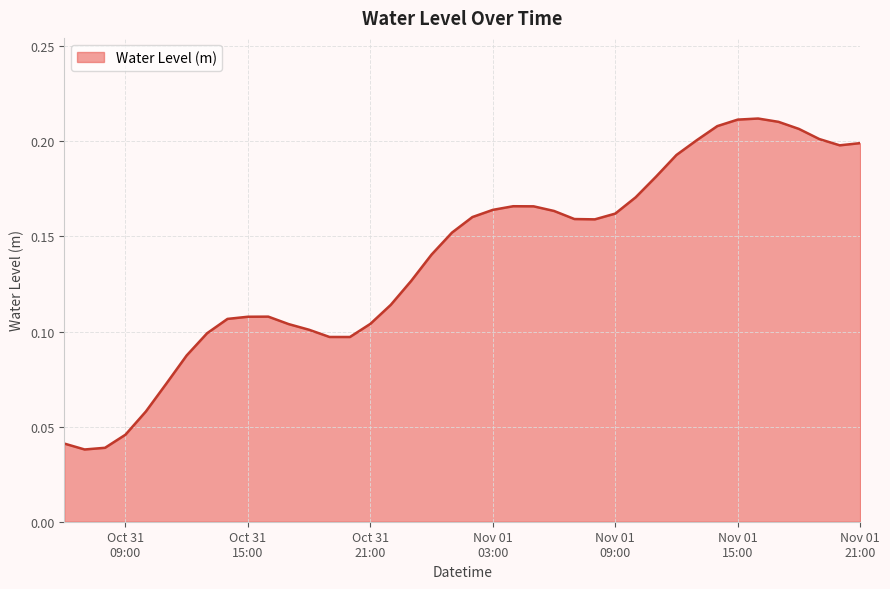

How many lines are shown in the chart?

1